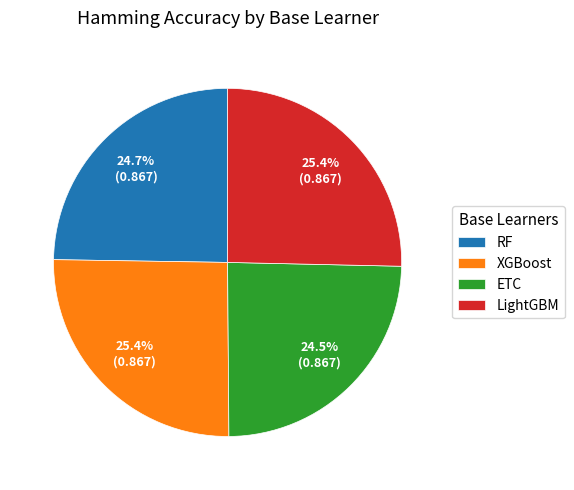

What percentage is NOT represented by ETC?

75.5%